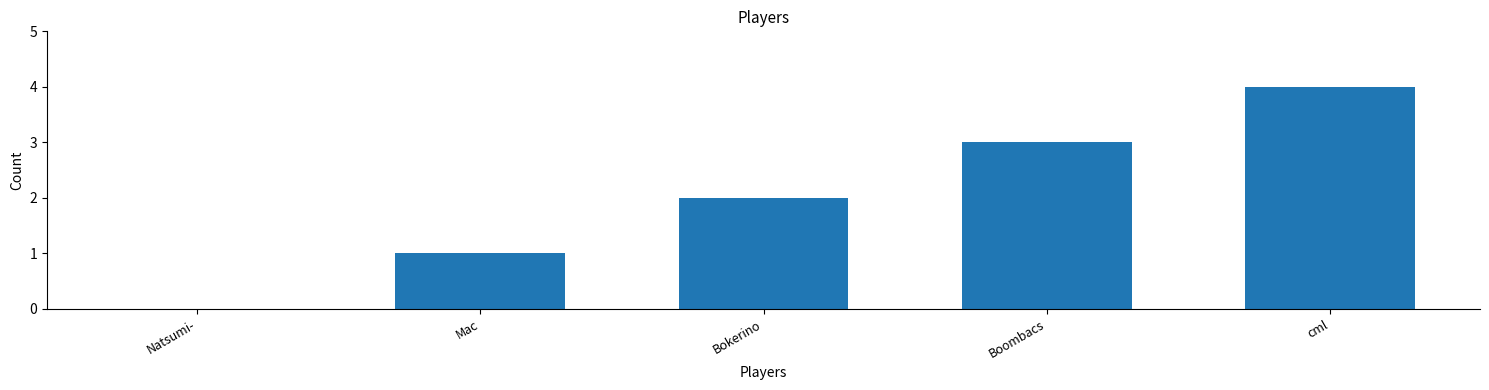

Is it true that the value at Bokerino is 2?

True